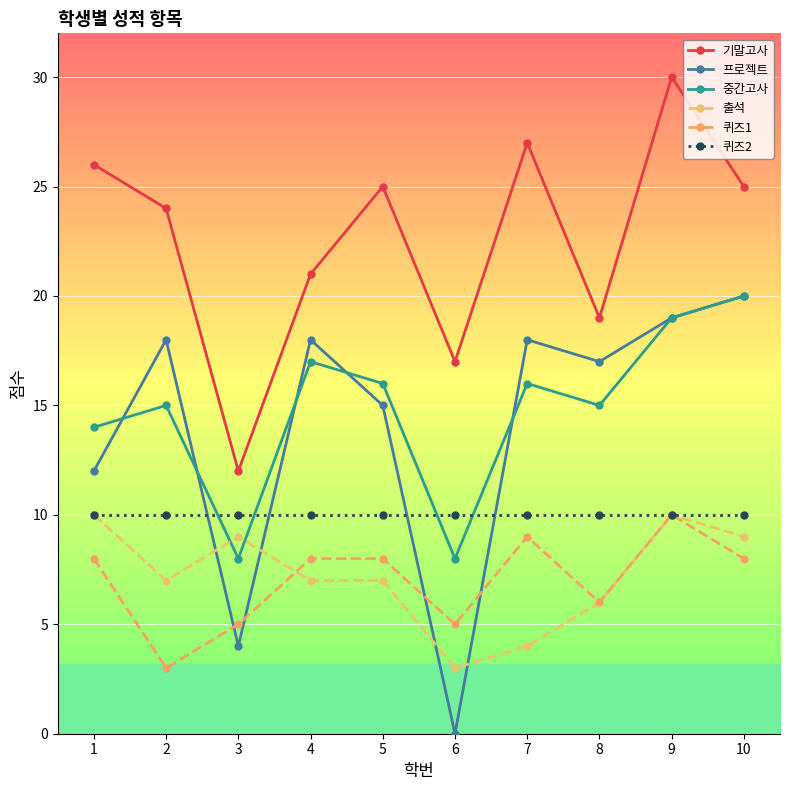

Where is the first local minimum for 출석?

2